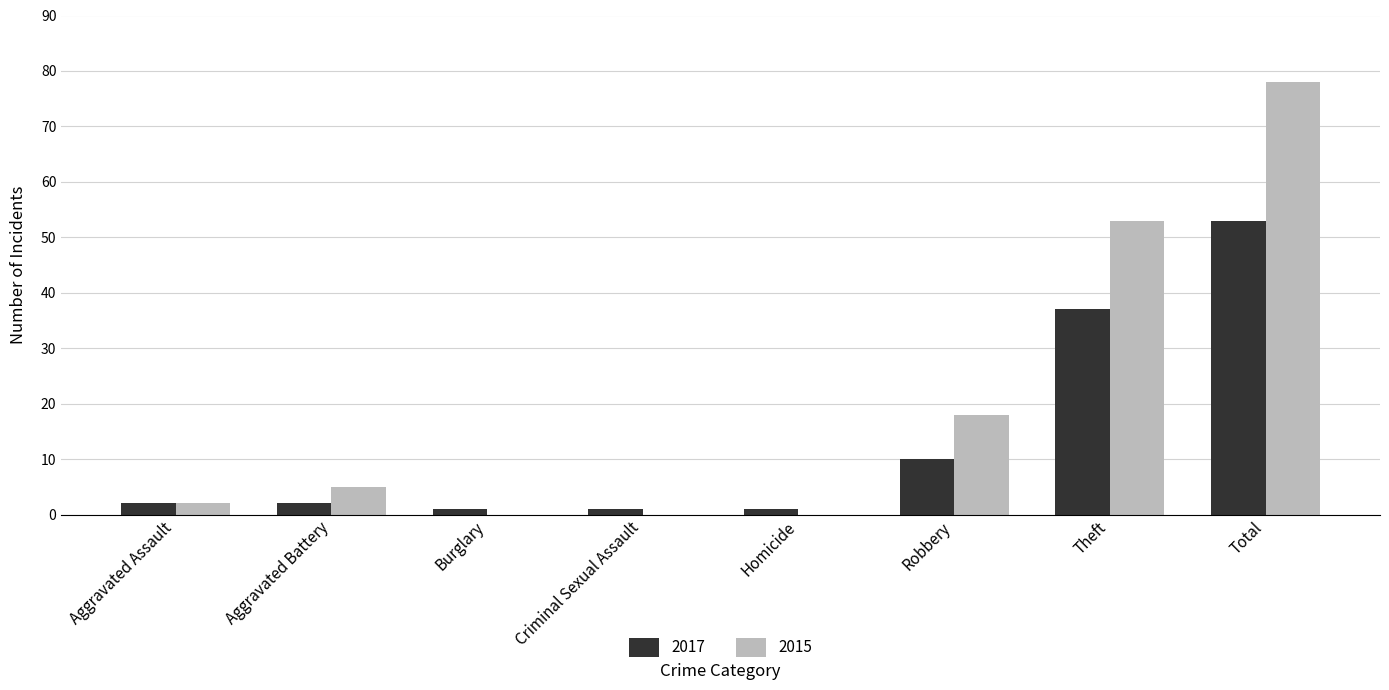

What is the average value of the 2017 series?

13